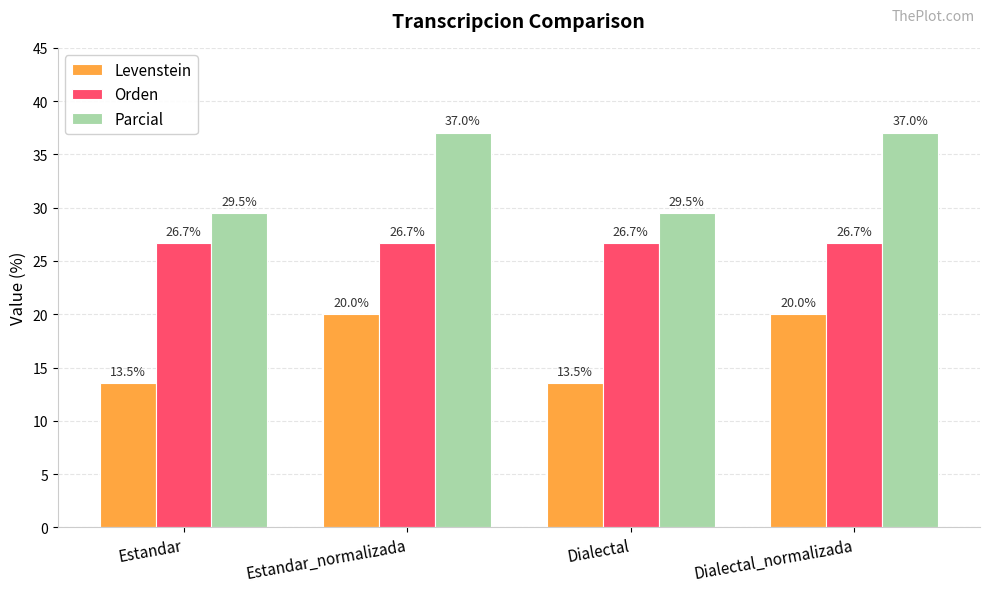

True or false: Orden has a value of 26.7 at Estandar.

True